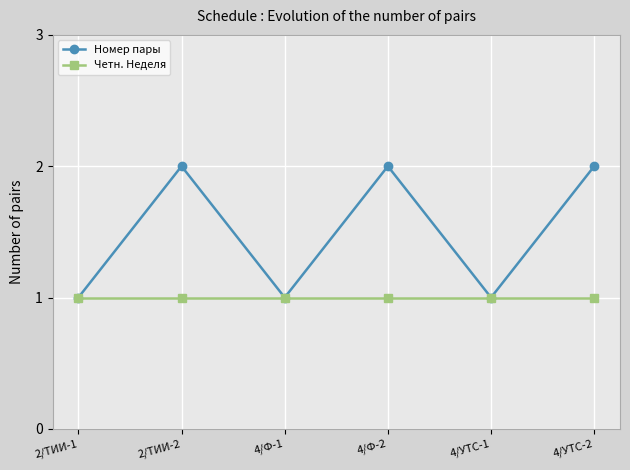

Rank the series at 4/Ф-2 from highest to lowest value.

Номер пары, Четн. Неделя